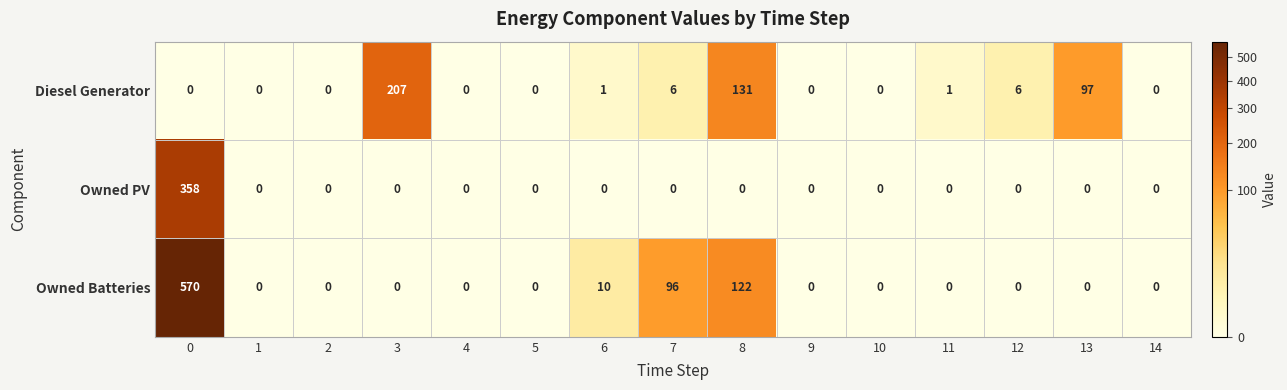

At how many categories does at least one series exceed 21?

5